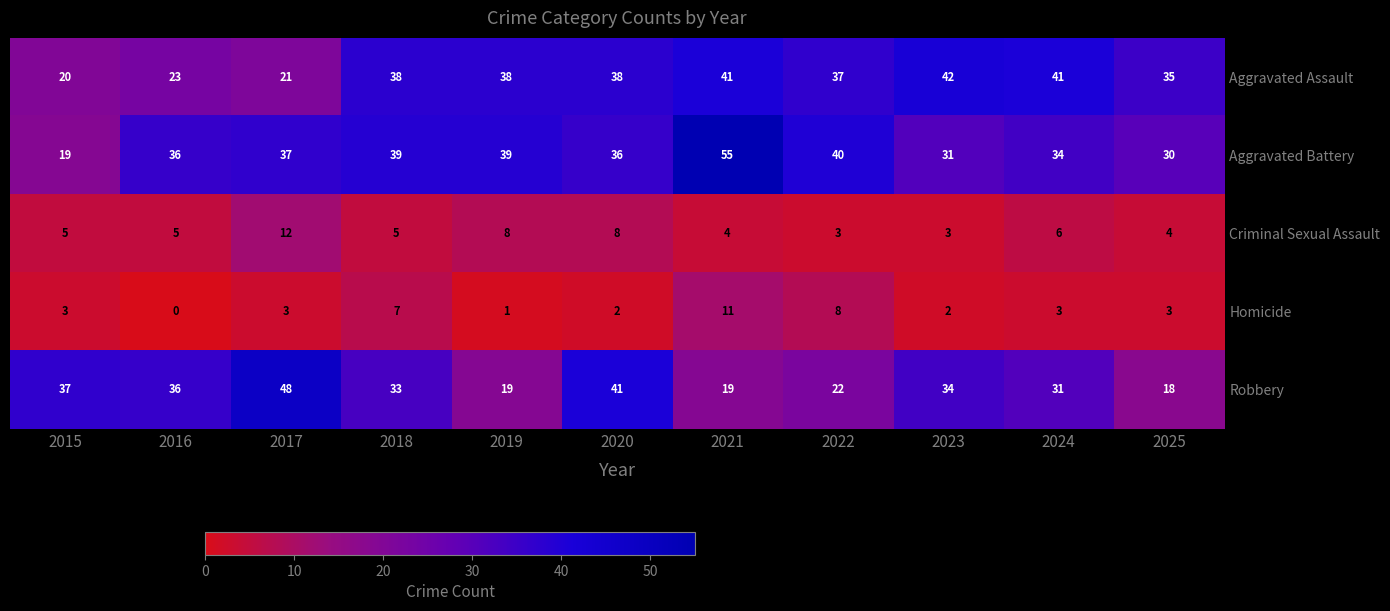

True or false: Aggravated Assault has a value of 41 at 2021.

True